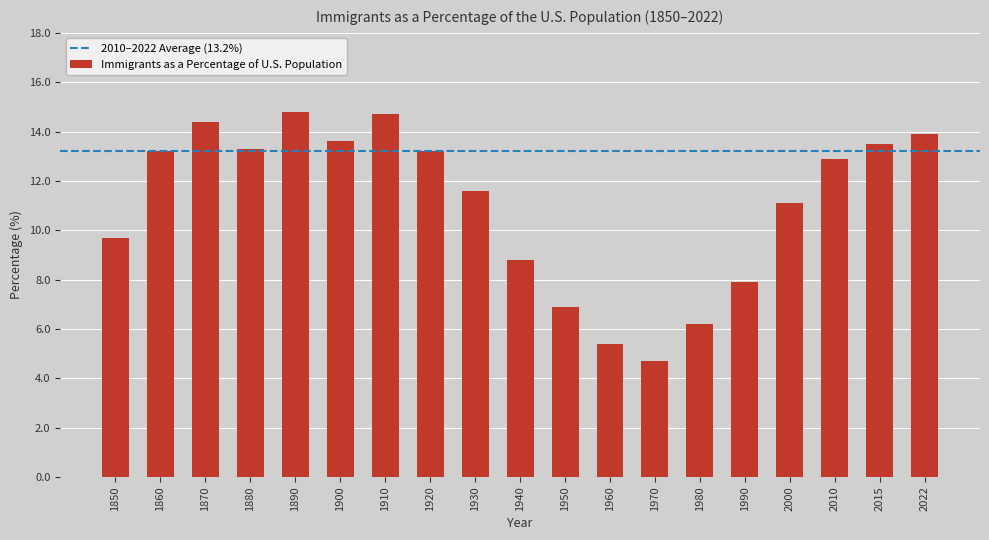

The value at 1870 is 24.2. True or false?

False